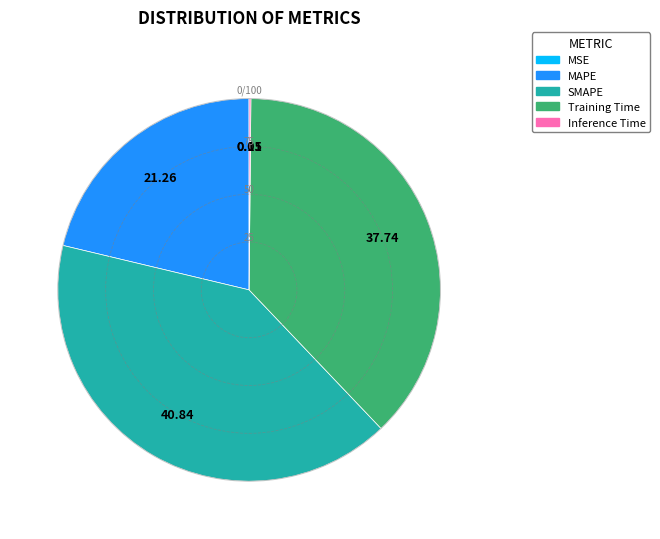

Which has a higher value, Training Time or SMAPE?

SMAPE